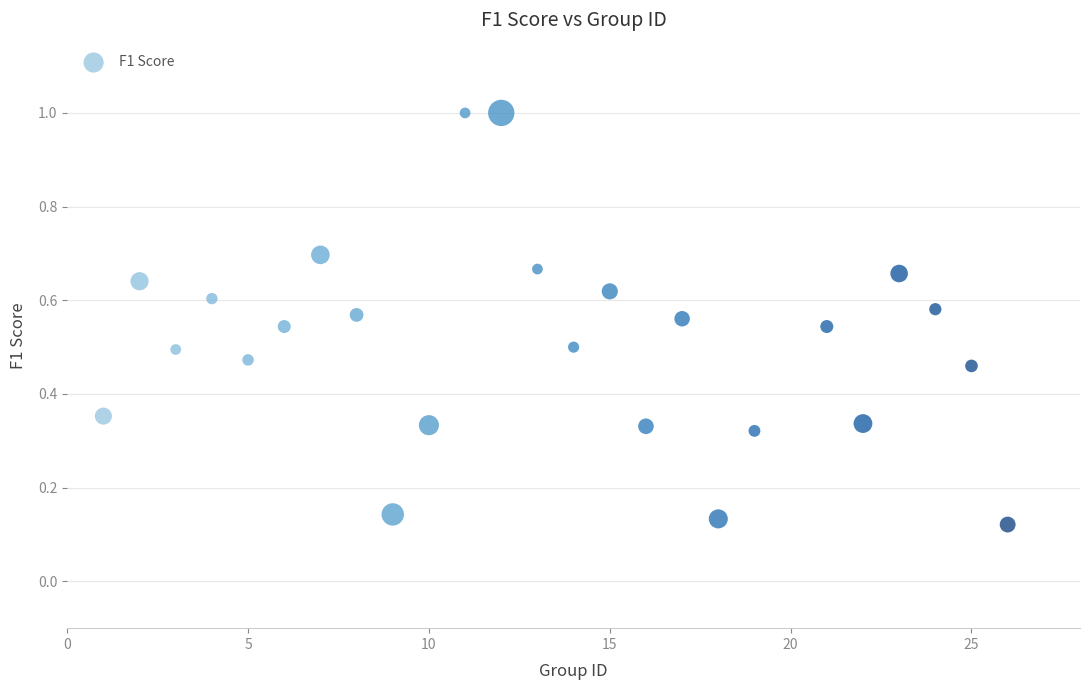

What is the range of X values (max minus min)?

25.0